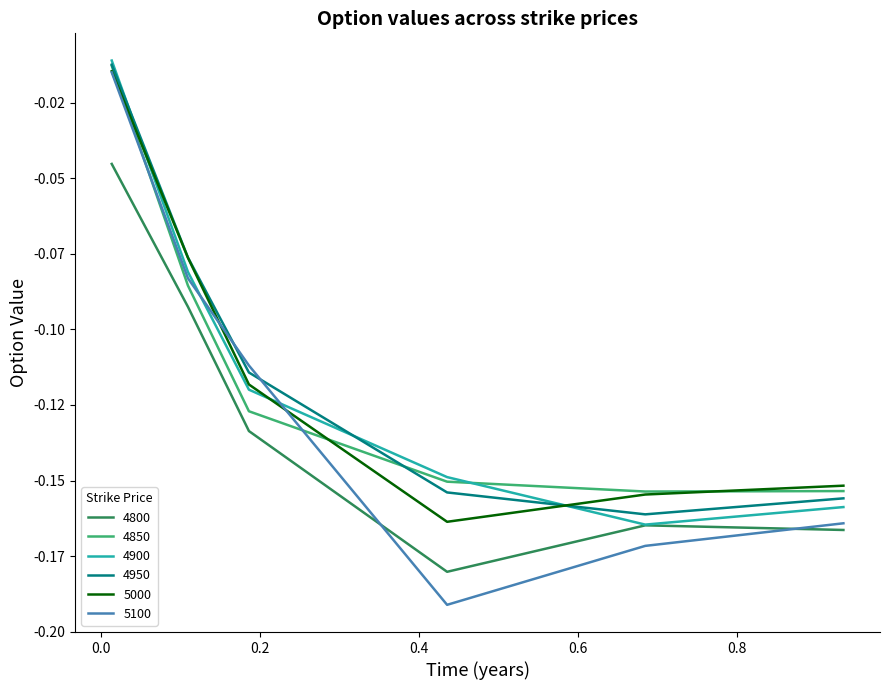

What are all the series names shown in the legend?

4800, 4850, 4900, 4950, 5000, 5100